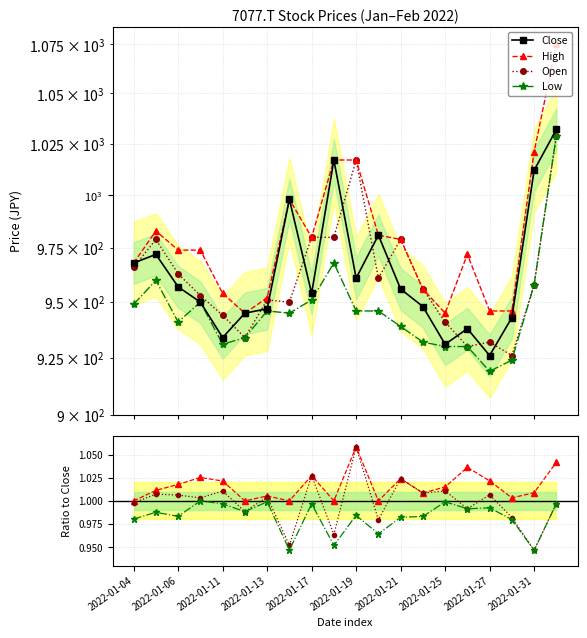

At which label does Low first exceed 946?

2022-01-04